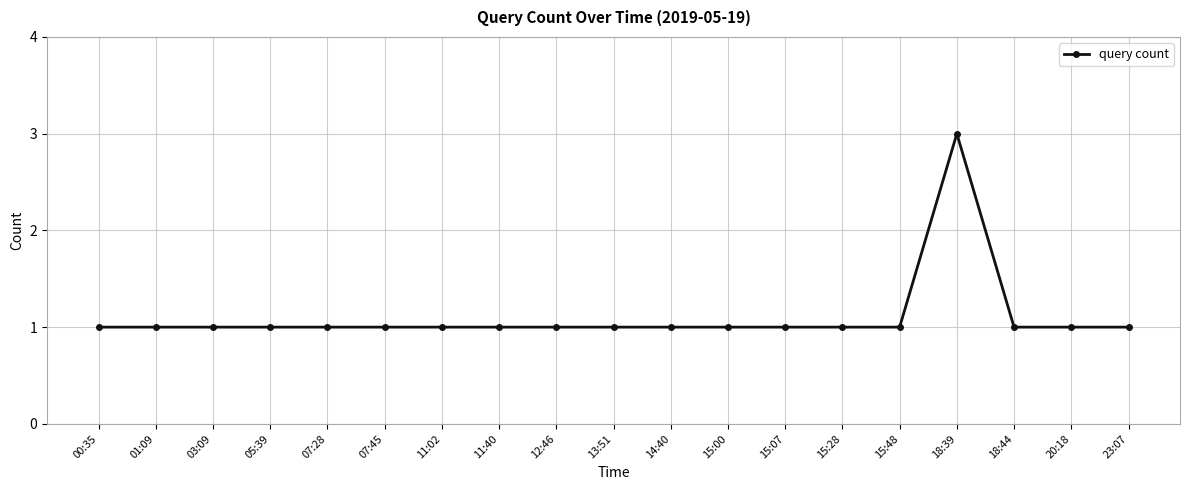

What is the sum of all values?

21